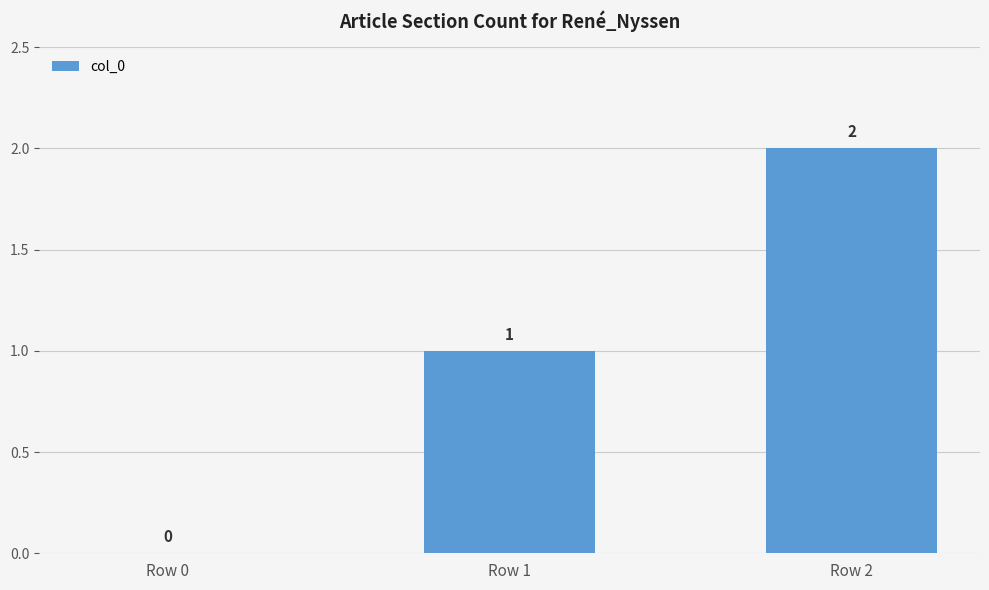

Which has a higher value, Row 2 or Row 0?

Row 2